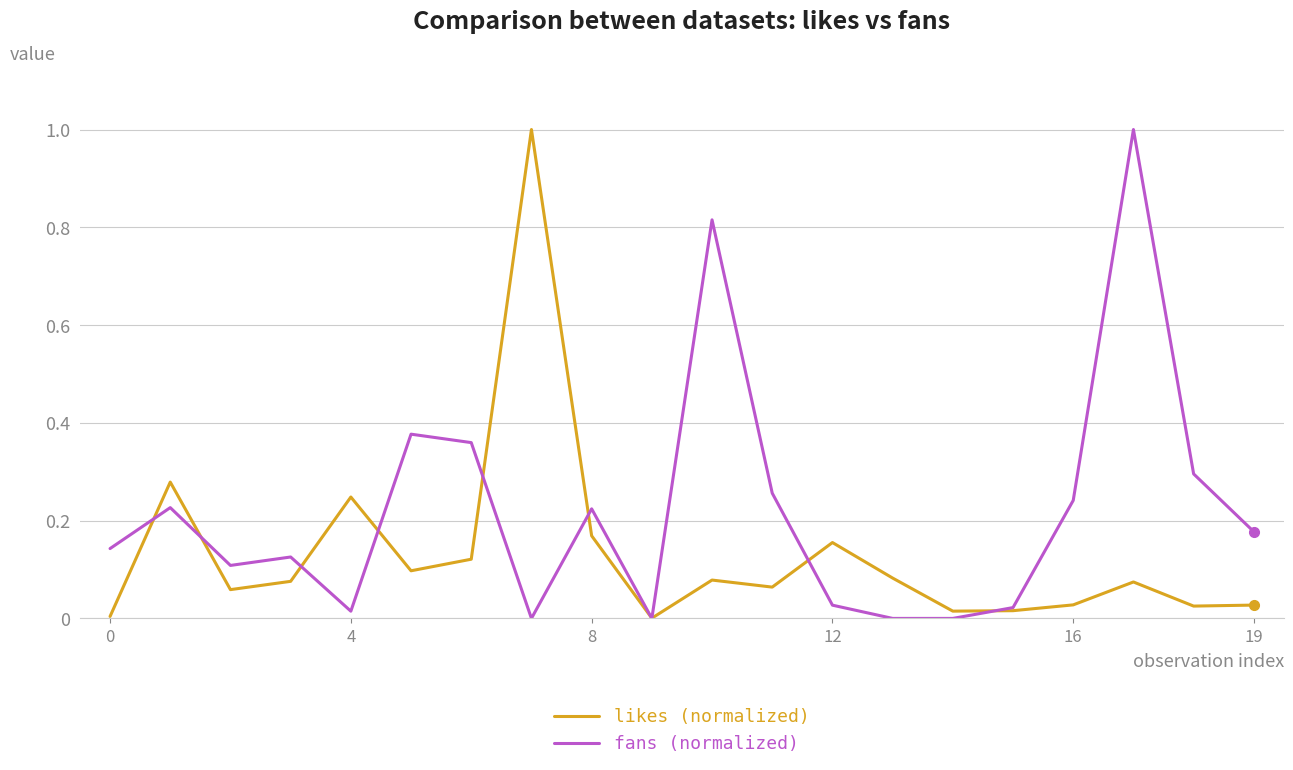

Rank the series by their average value, from lowest to highest.

likes (normalized), fans (normalized)